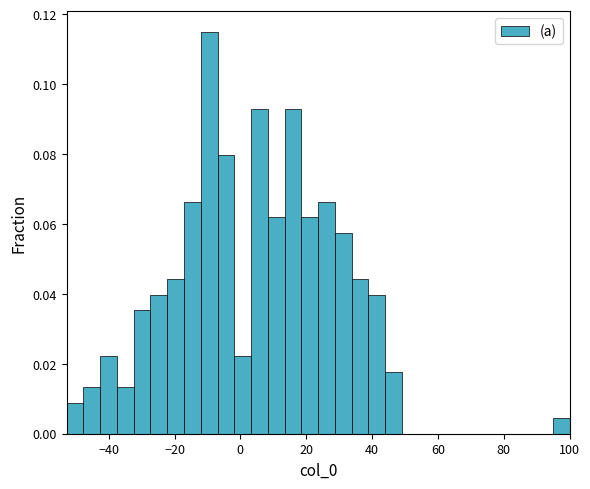

Read against the x-axis, roughly where is the centre of the tallest bar?

-10